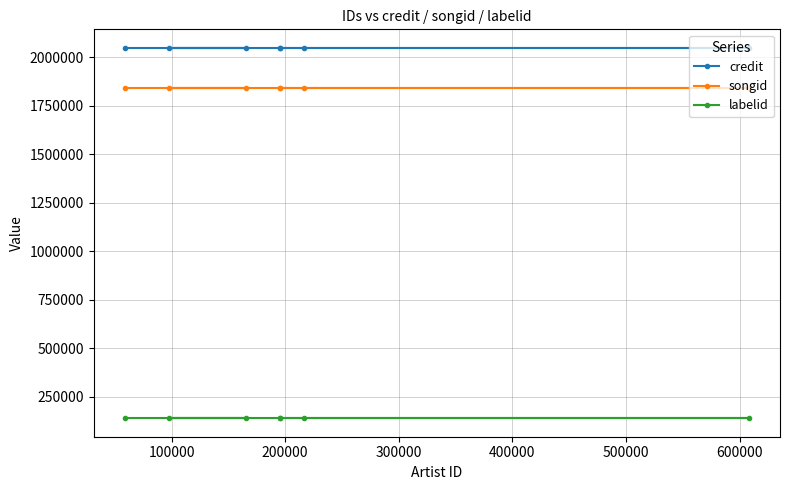

What is the value of the labelid point at the 2nd from the left?

140103